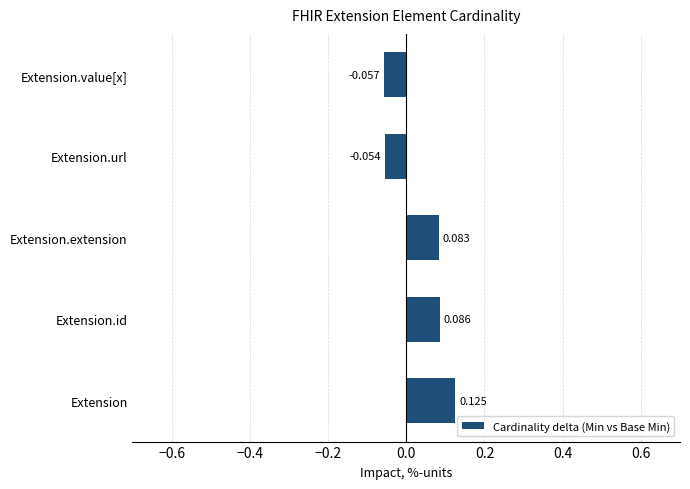

At which label is the value closest to 0?

Extension.url